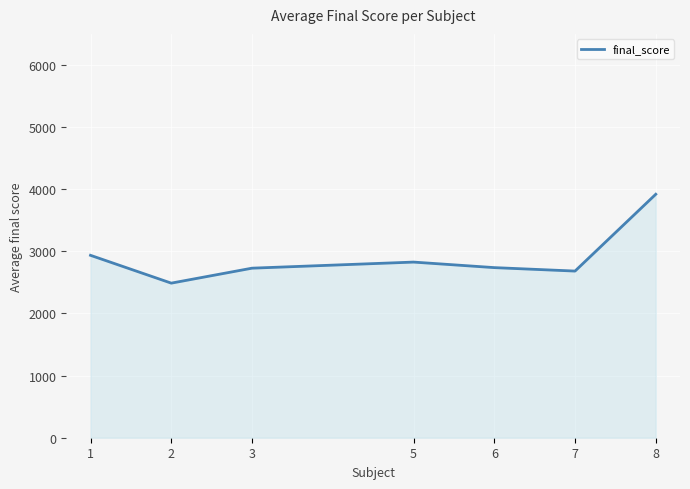

What is the minimum value shown in the chart?

2488.2